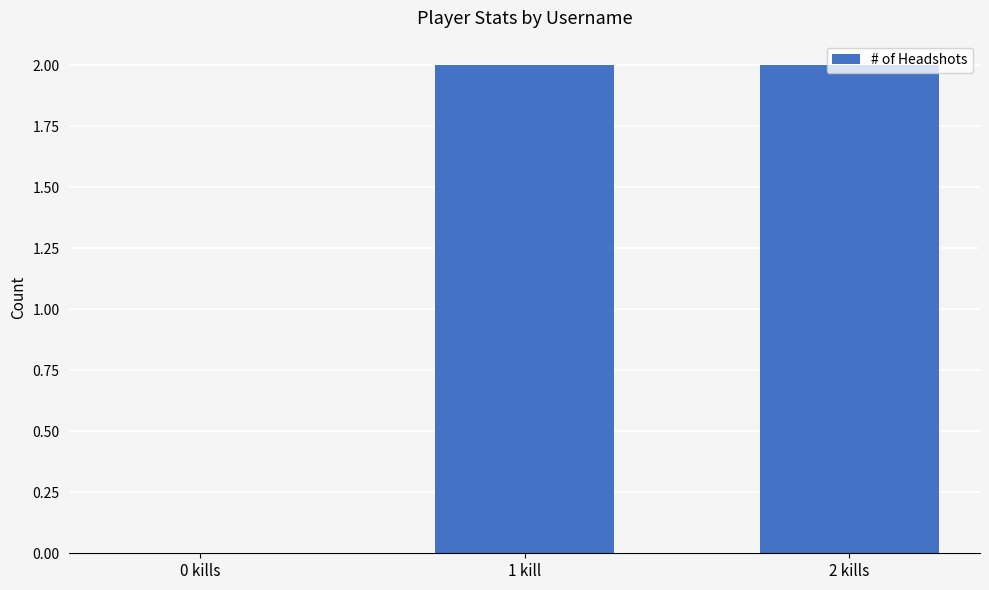

What is the maximum value shown in the chart?

2